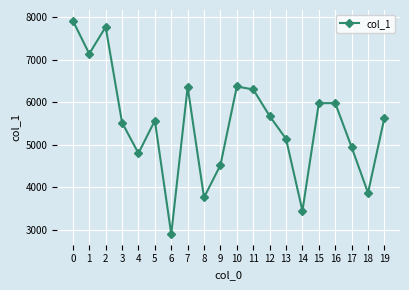

What is the sum of all values?

109612